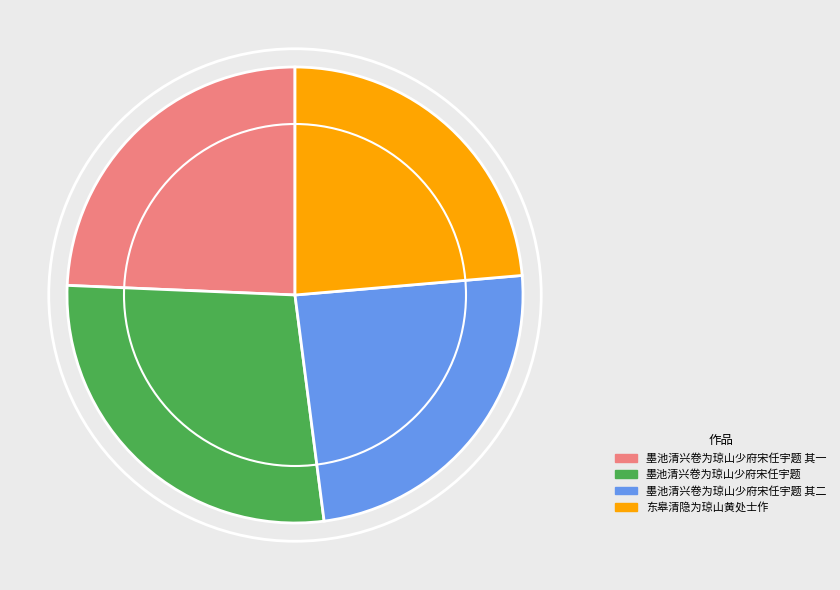

Which category has the biggest portion of the pie?

墨池清兴卷为琼山少府宋任宇题